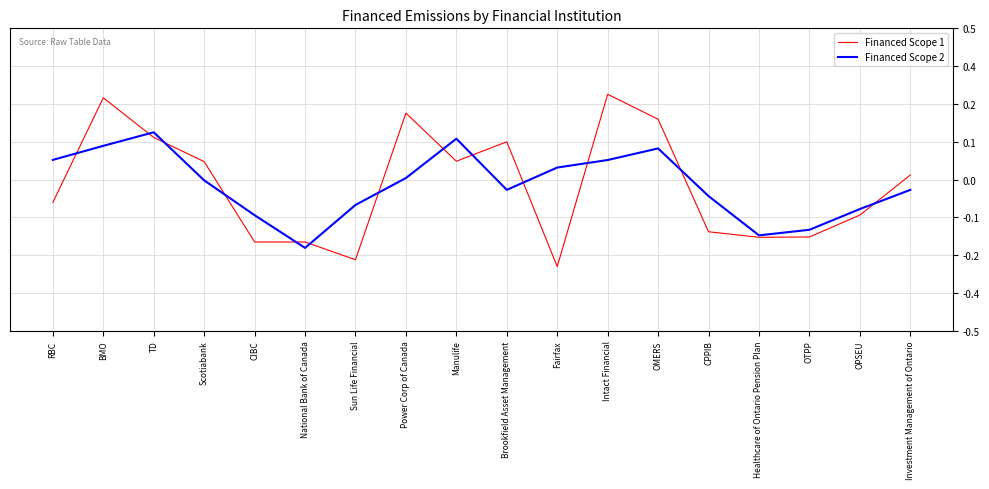

What are all the series names shown in the legend?

Financed Scope 1, Financed Scope 2